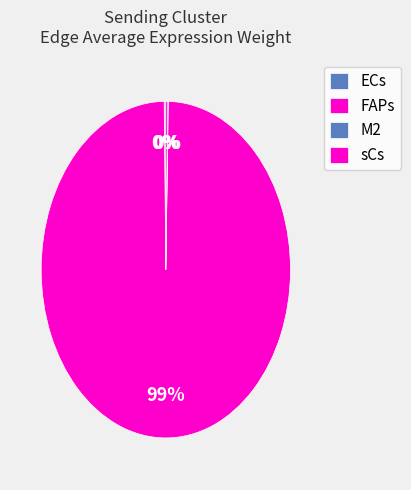

Which category has the smallest portion of the pie?

M2